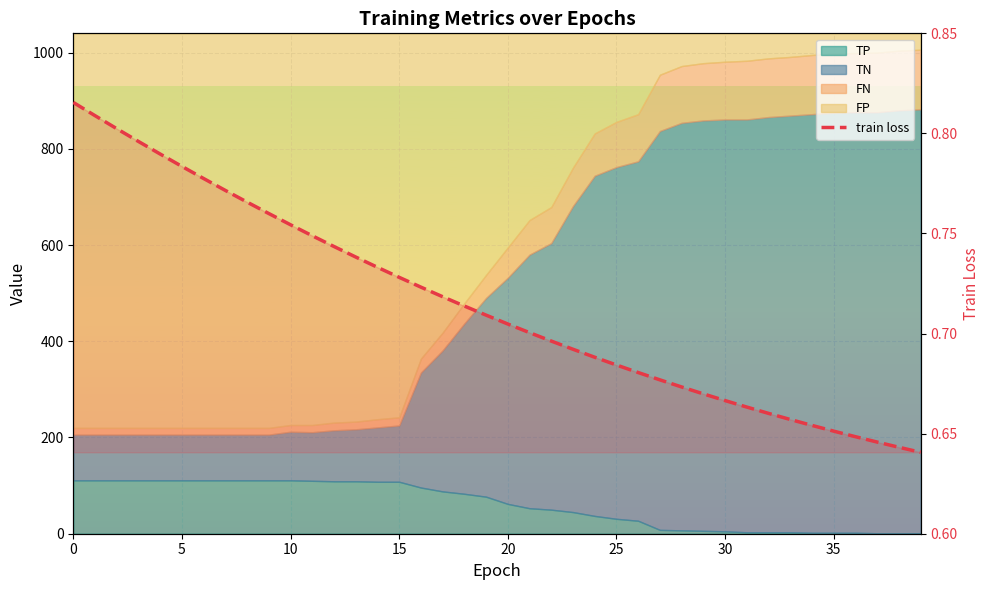

How many lines are shown in the chart?

1